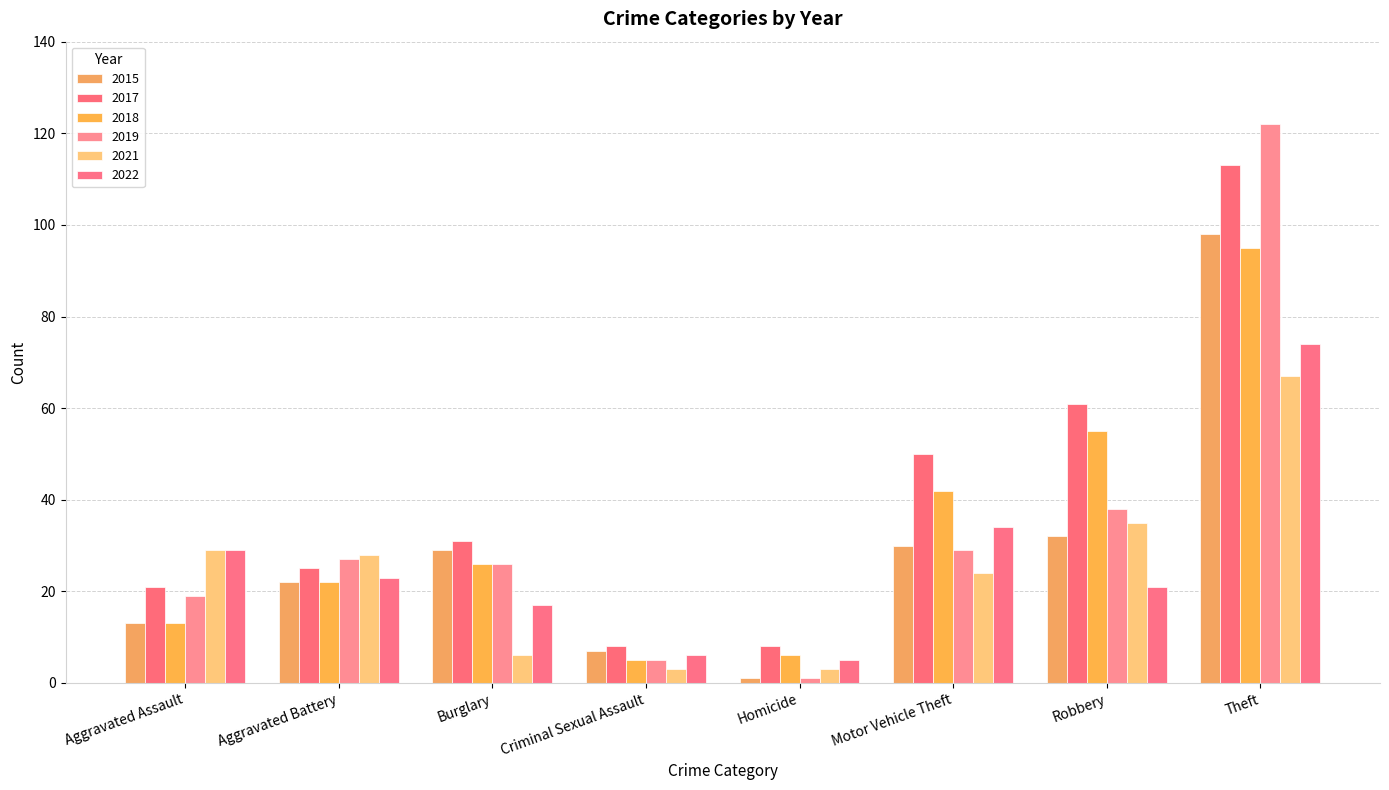

The value of 2022 at Homicide is 1. True or false?

False